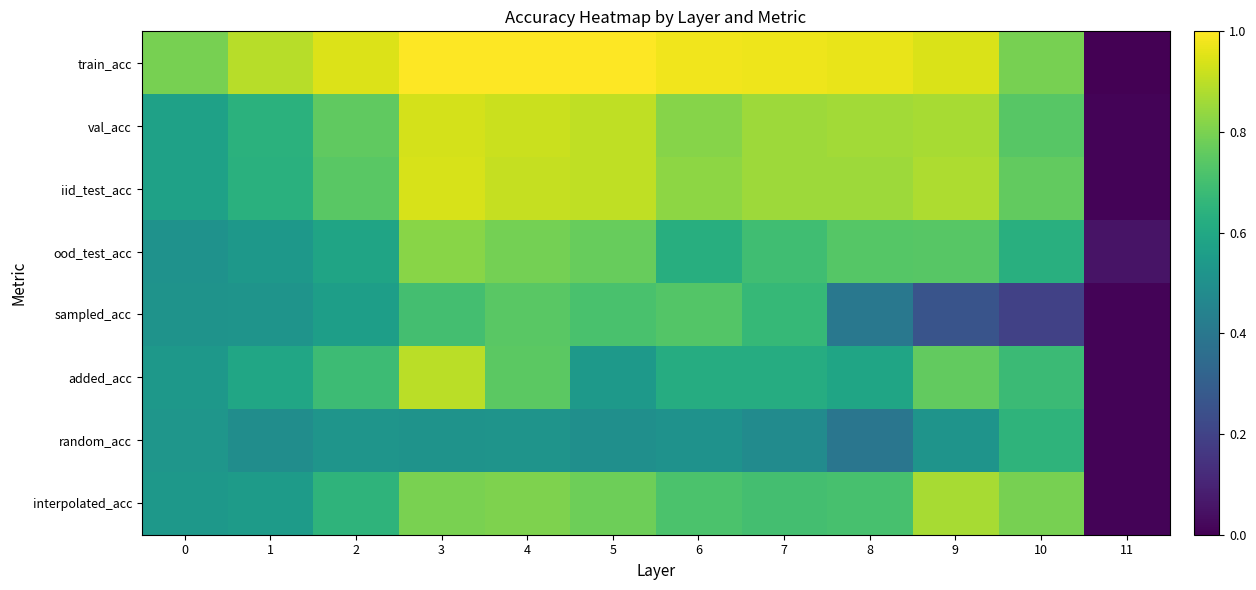

Which has a higher value, 10 or 11?

10